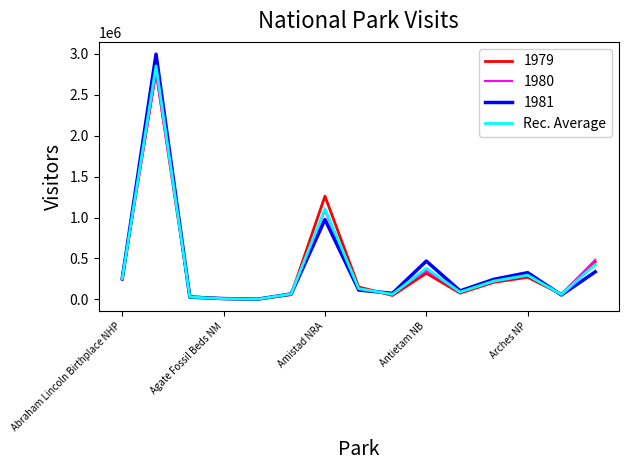

List the series in order of their overall mean, lowest first.

1980, Rec. Average, 1979, 1981